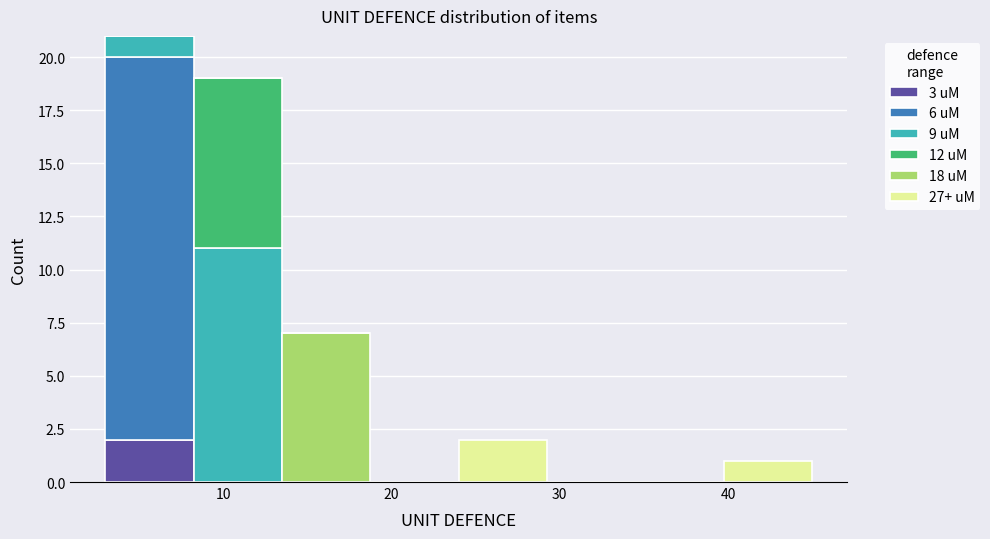

Which range on the x-axis has the tallest stacked bar (by total height)?

3 to 8